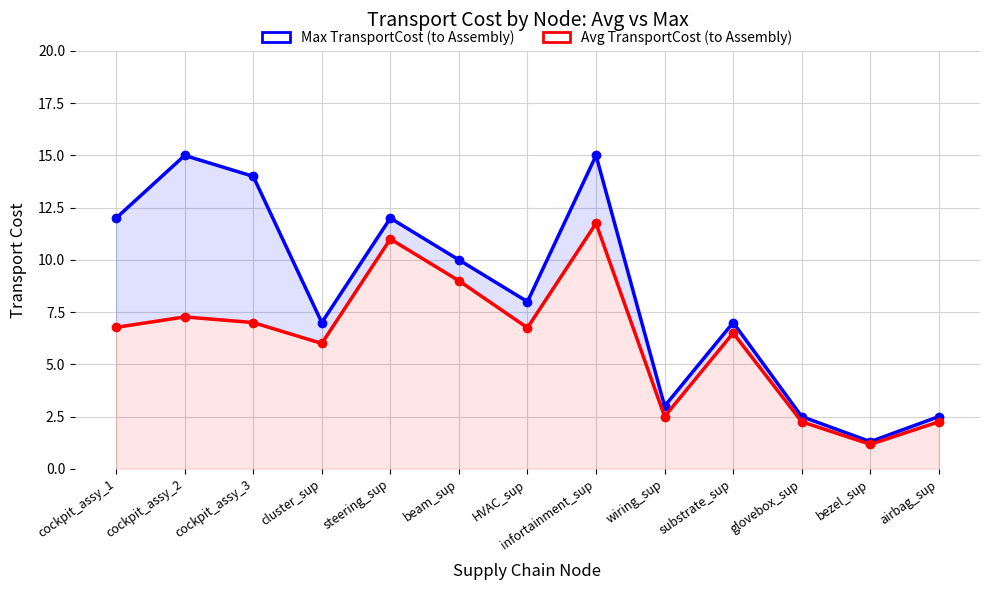

True or false: Avg TransportCost (to Assembly) has more than 1 interior local peaks.

True